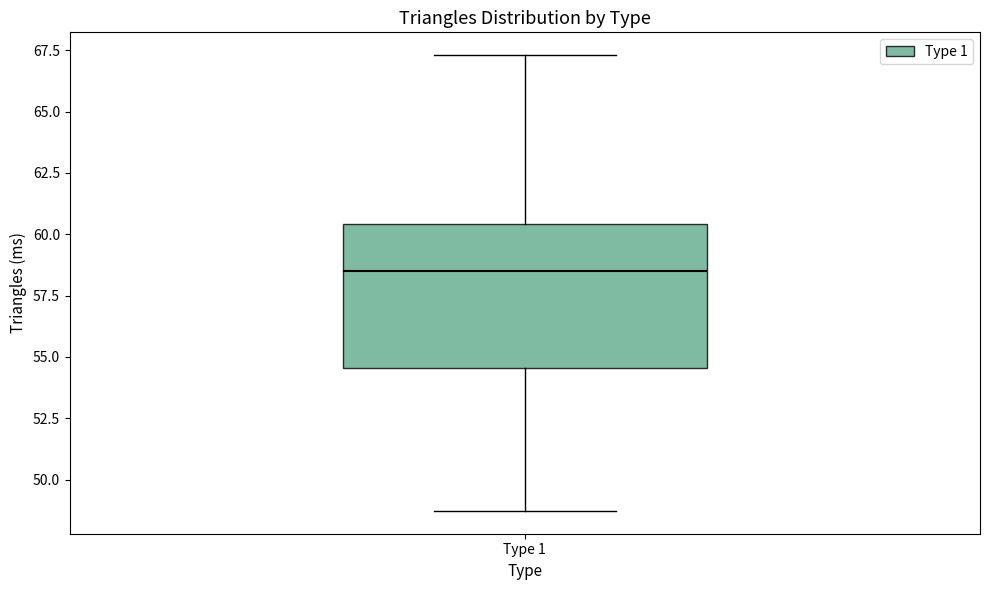

Where does the upper whisker of the box for Type 1 end on the y-axis? The values are not printed on the chart, so give them approximately, as read against the axis.

67.5